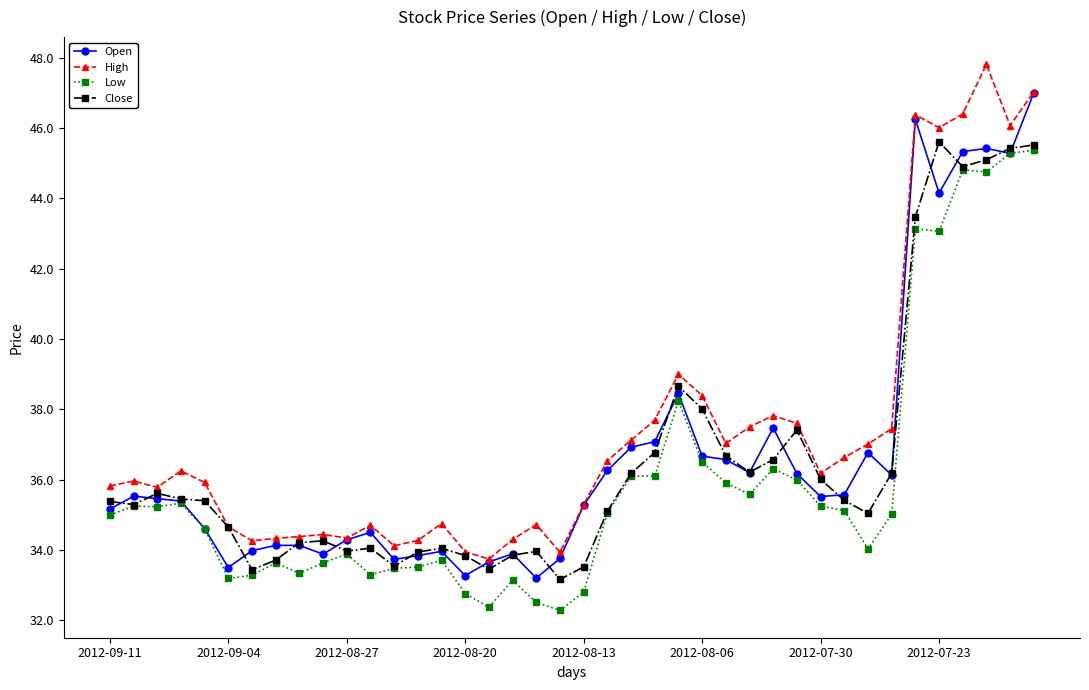

What is the value of the Low point at the 27th from the left?

35.9